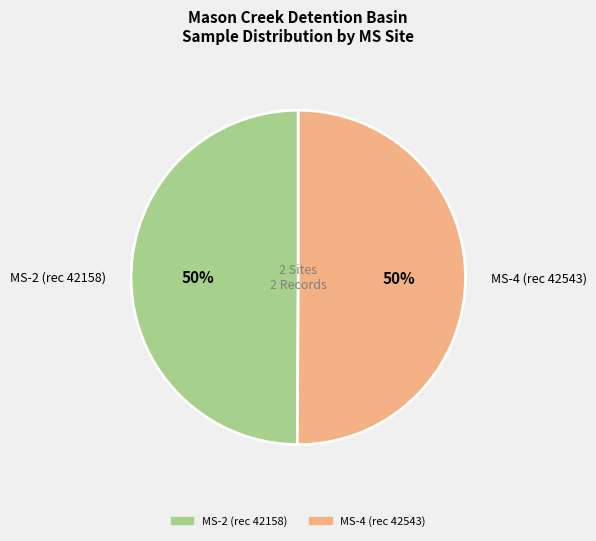

The MS-2 (rec 42158) slice represents 57% of the pie. True or false?

False